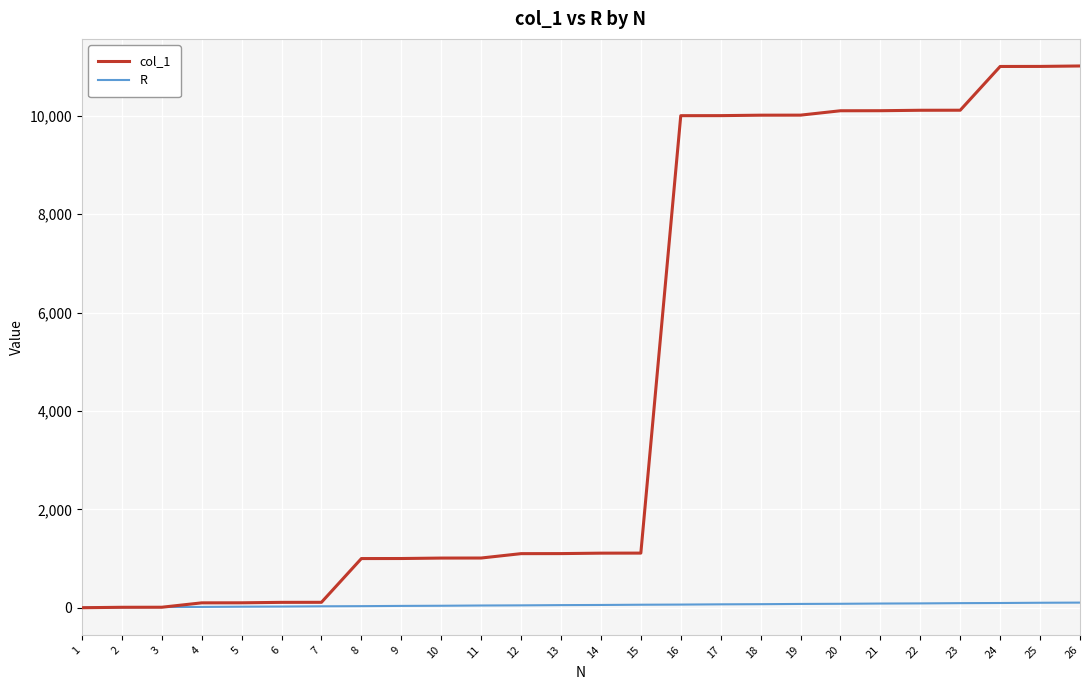

What is the sum of the R values at 24 and 21?

183